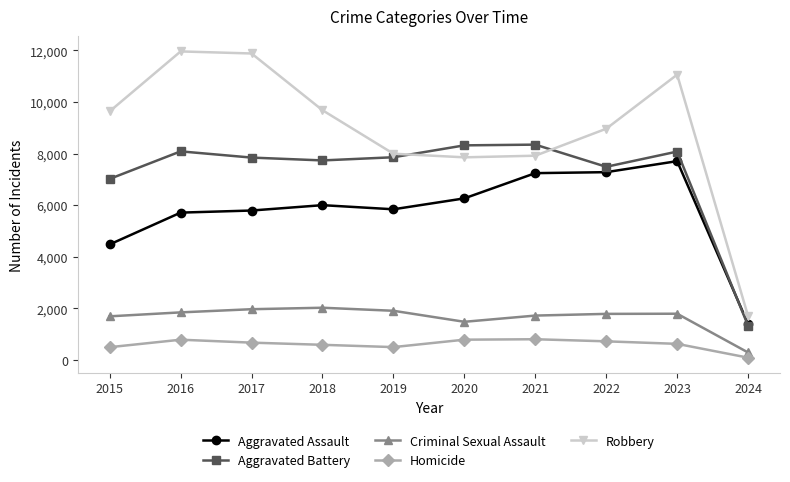

Where is Criminal Sexual Assault nearest to the value 1157?

2020